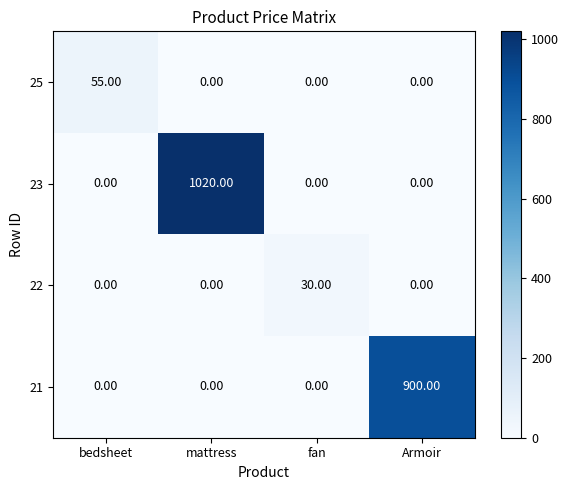

At how many categories does at least one series exceed 422?

2